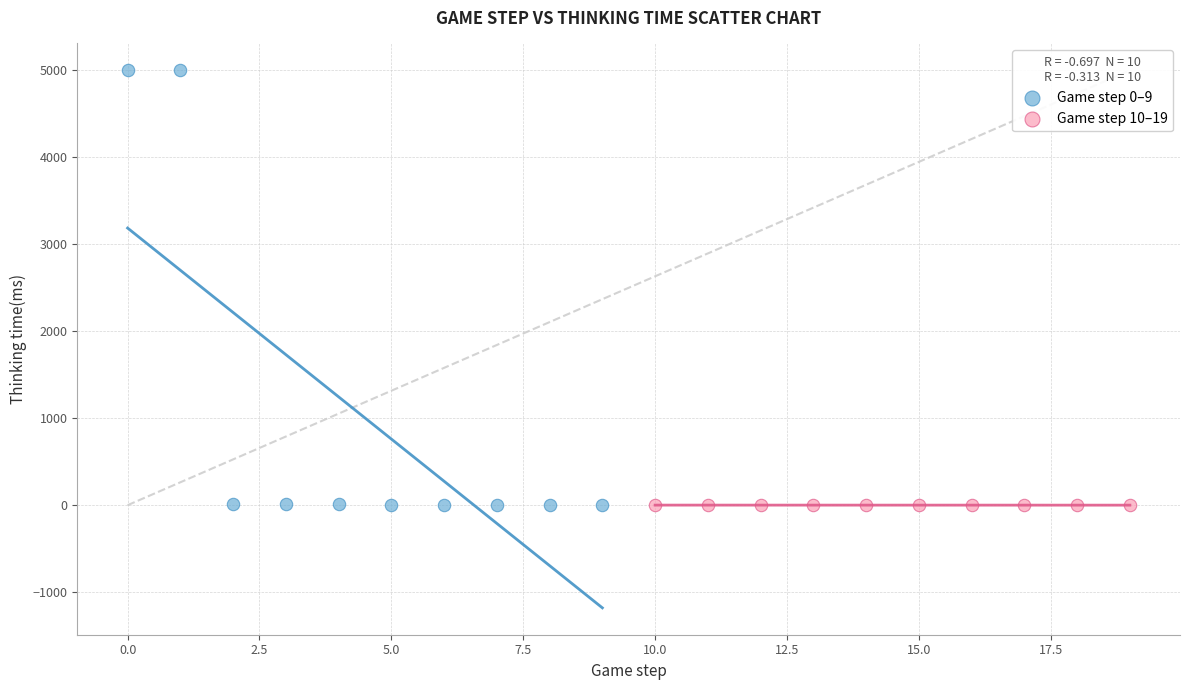

Which series has the widest spread of Y values?

Game step 0–9